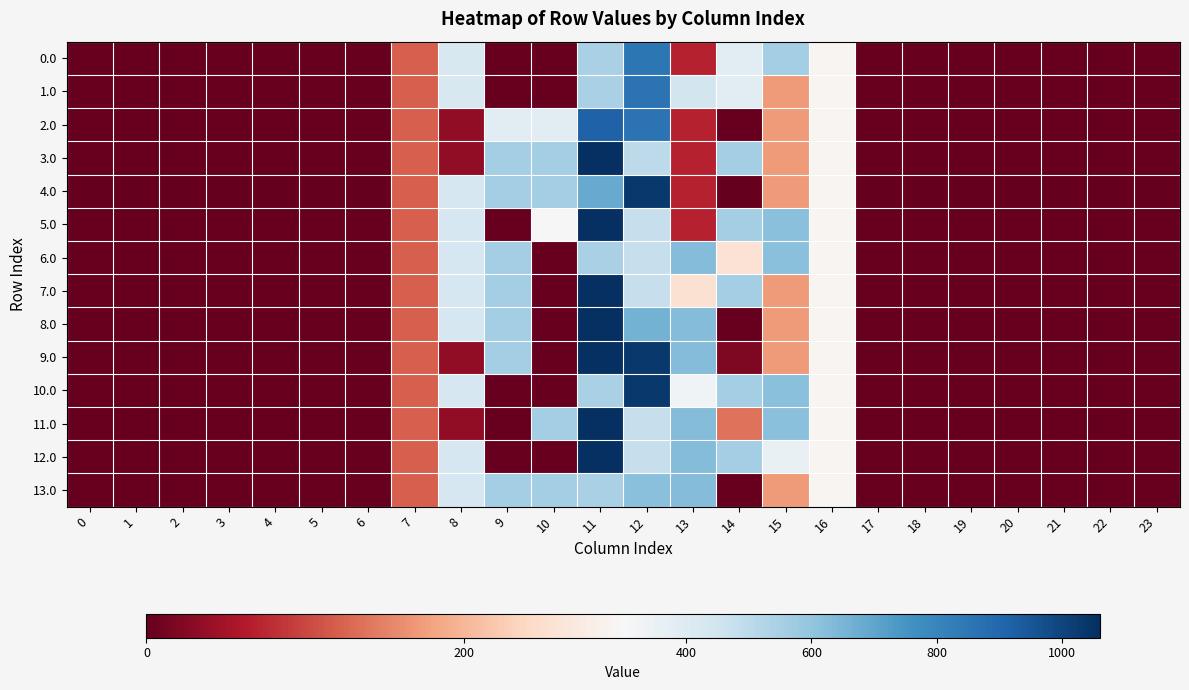

Which series has the widest spread of values?

3.0